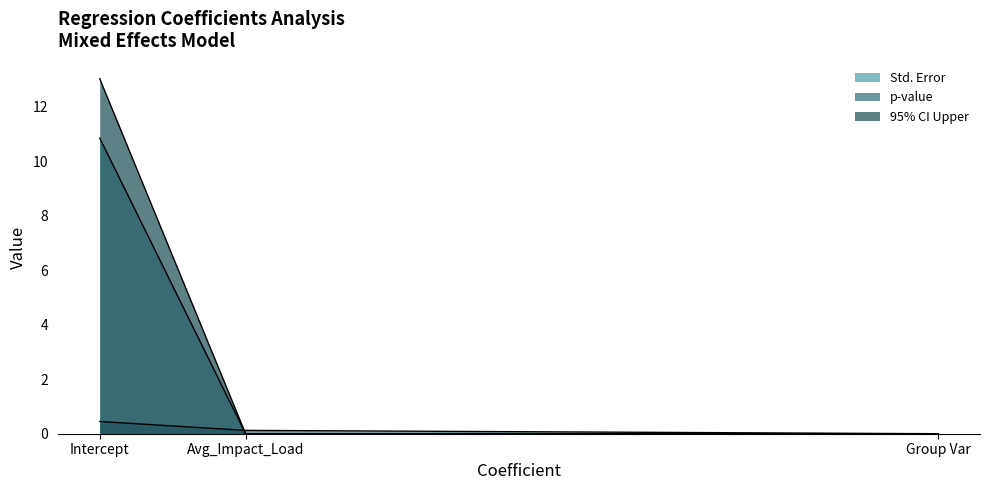

What is the difference between the Std. Error values at Avg_Impact_Load and Intercept?

10.8